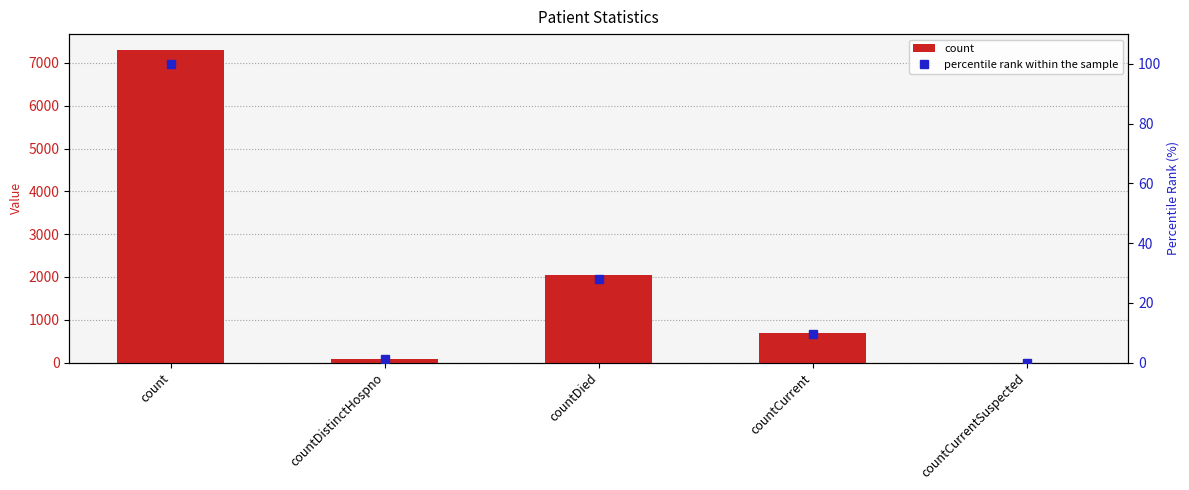

Which category has the lowest value in the percentile rank within the sample series?

countCurrentSuspected